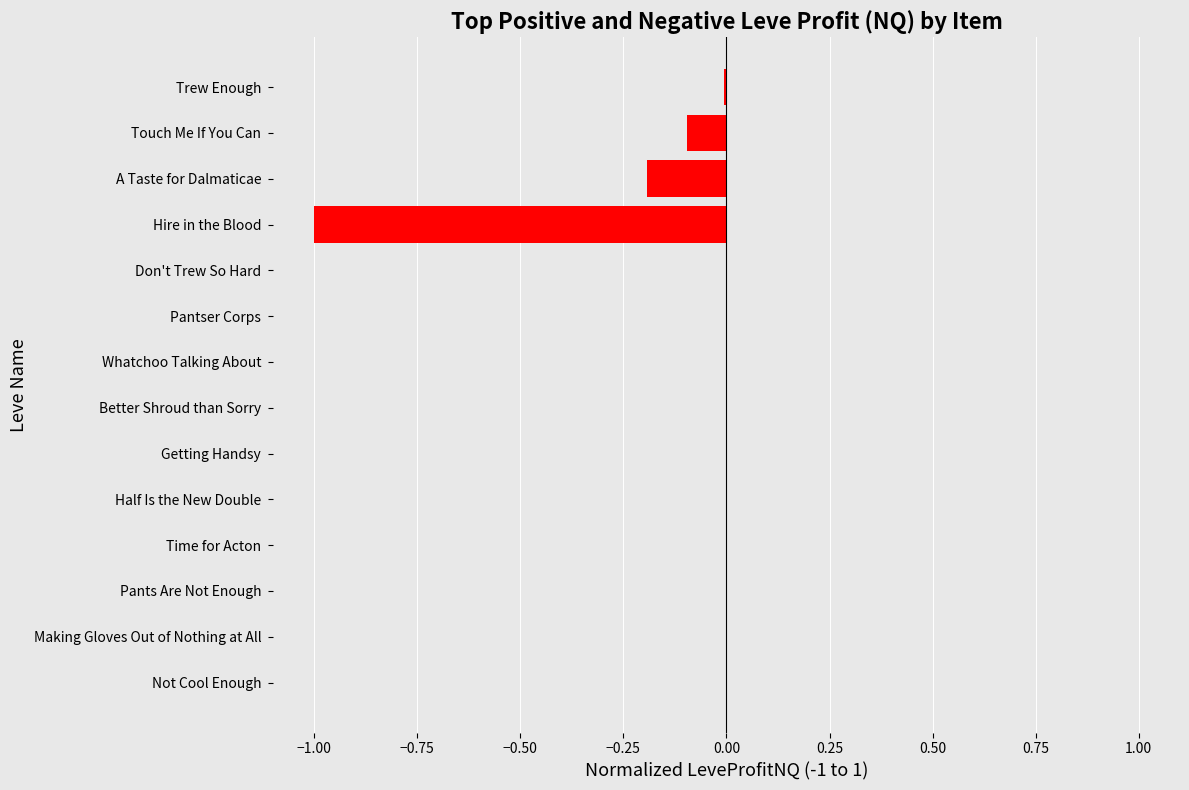

What is the smallest value displayed?

-1.0